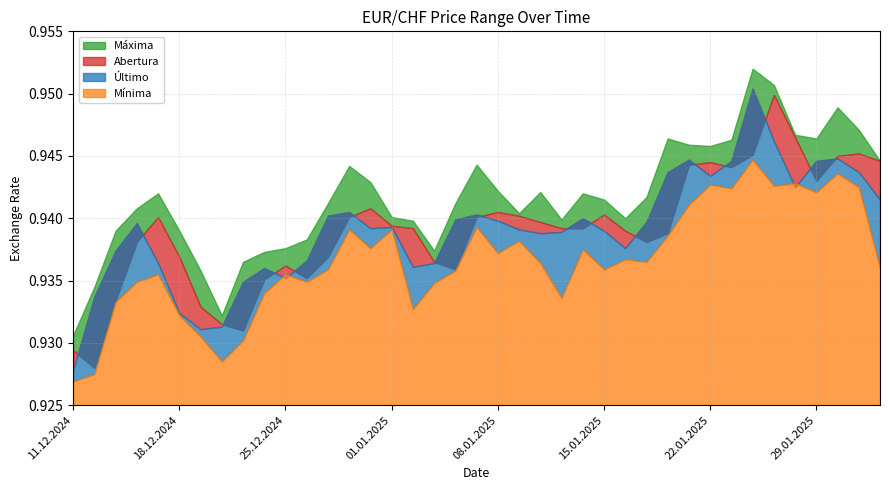

True or false: Abertura and Máxima cross at least once.

False